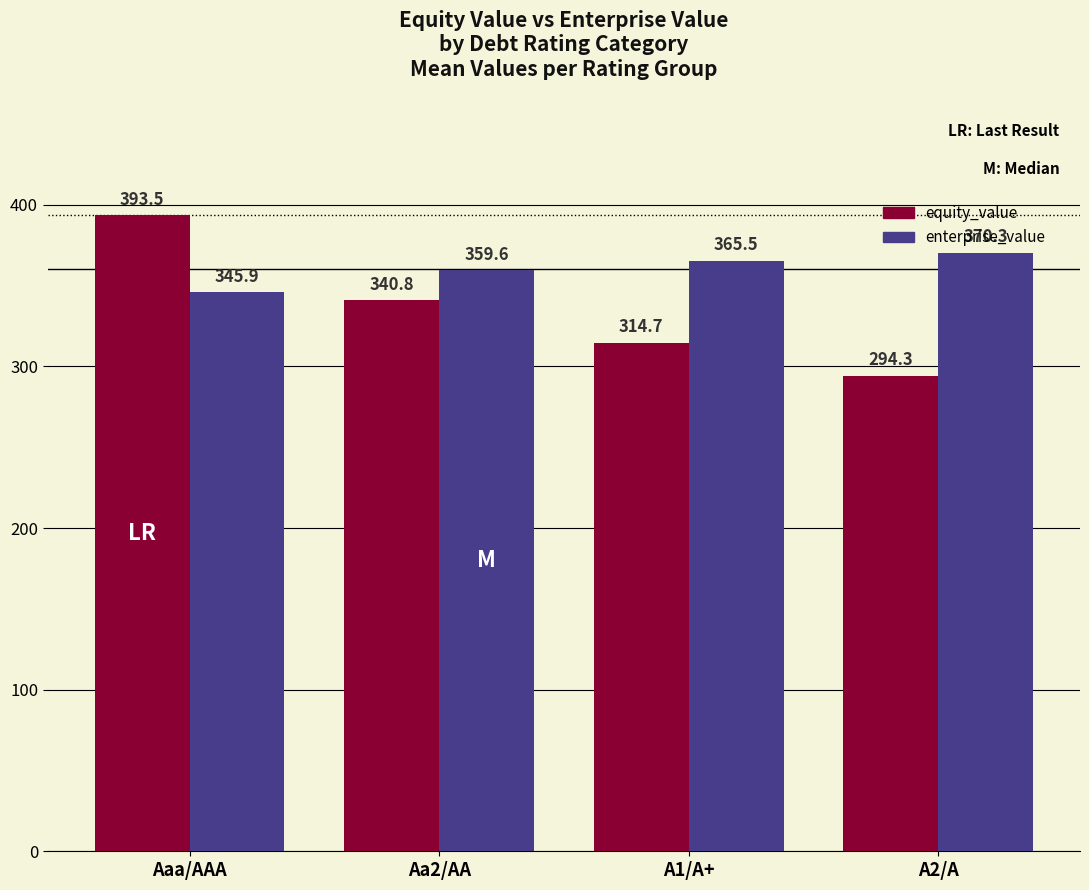

Which series has the largest range (max minus min)?

equity_value